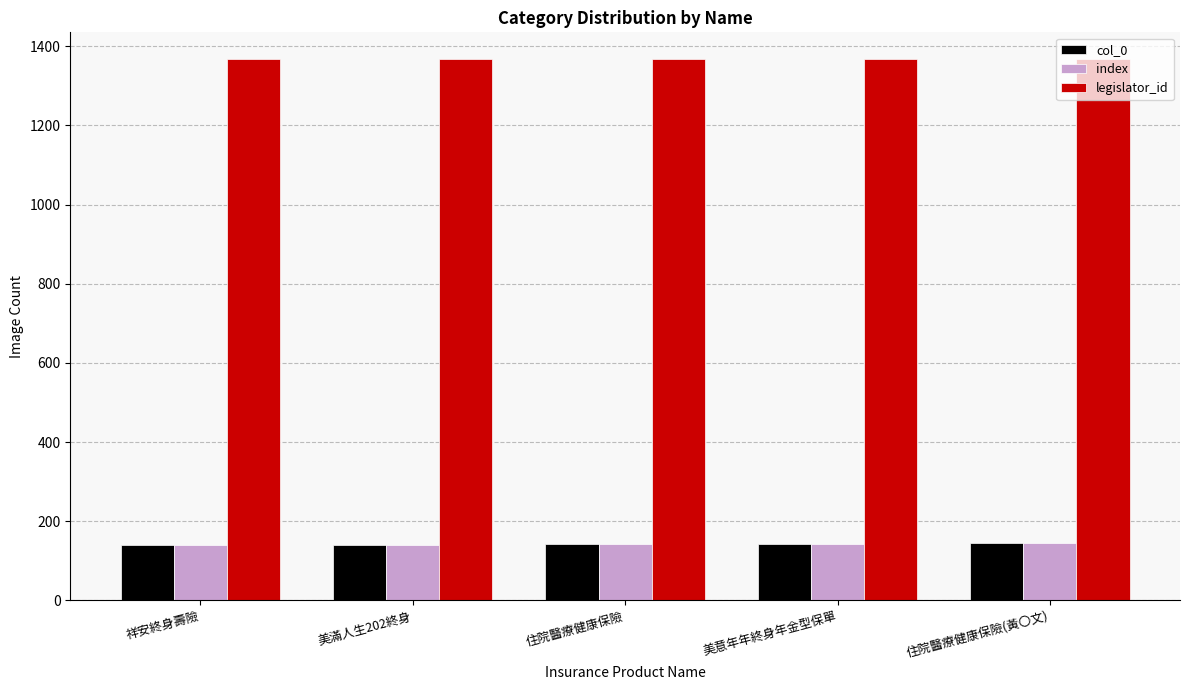

What is the label of the 3rd bar from the right?

住院醫療健康保險